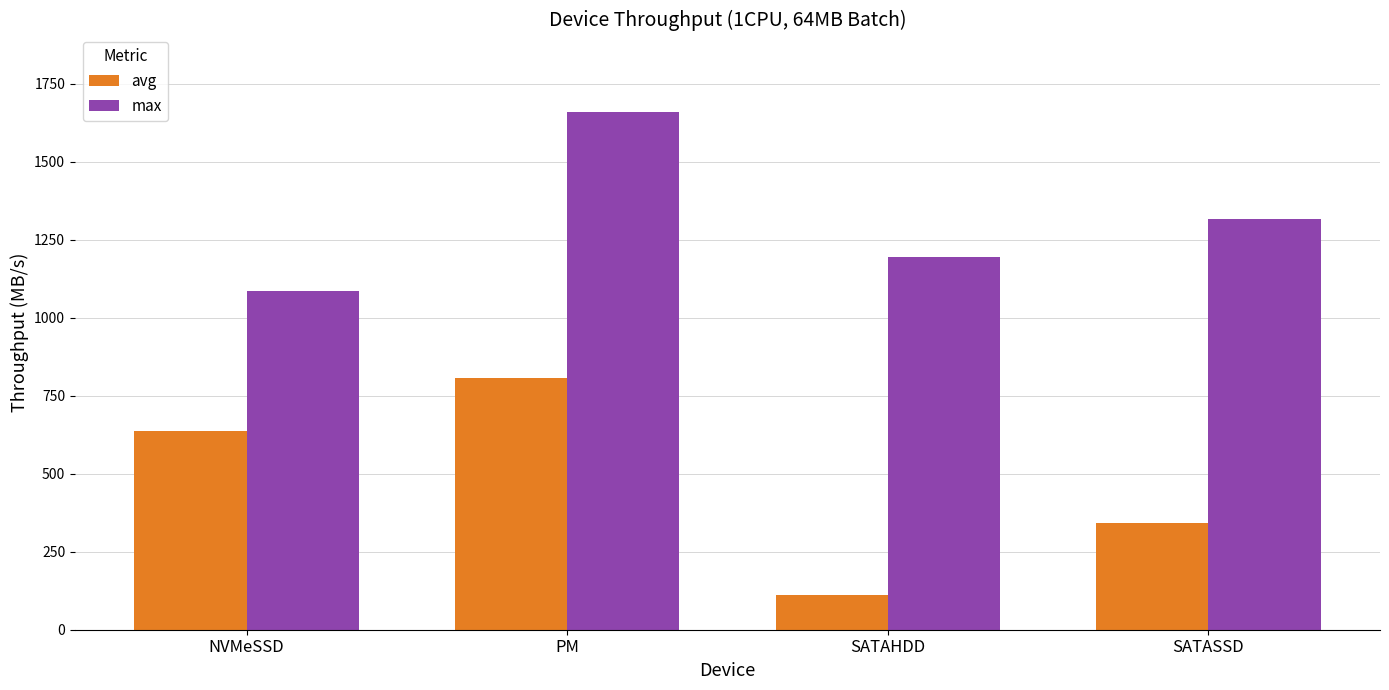

Count the number of categories in the chart.

4